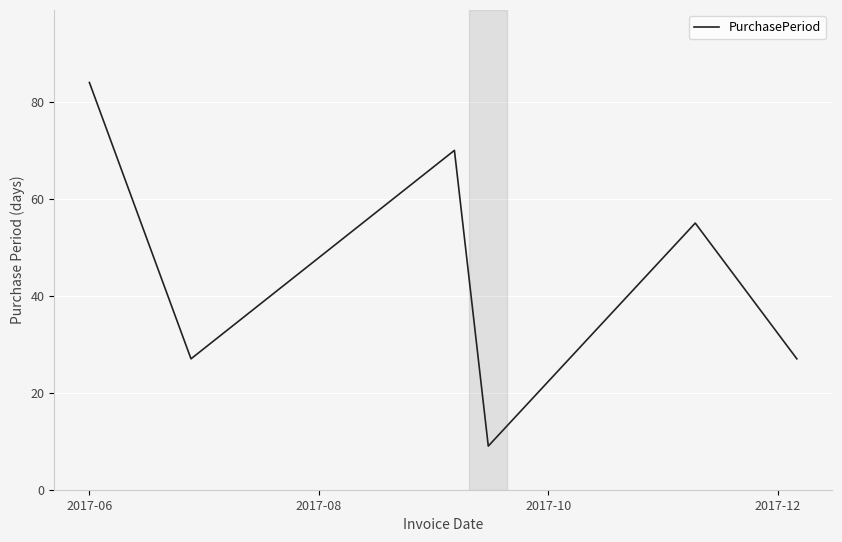

How many interior local valleys (lower than both neighbors) does the data have?

2